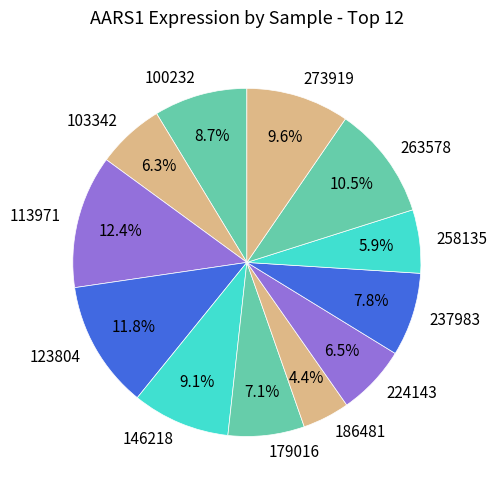

What is the largest slice in the pie chart?

113971